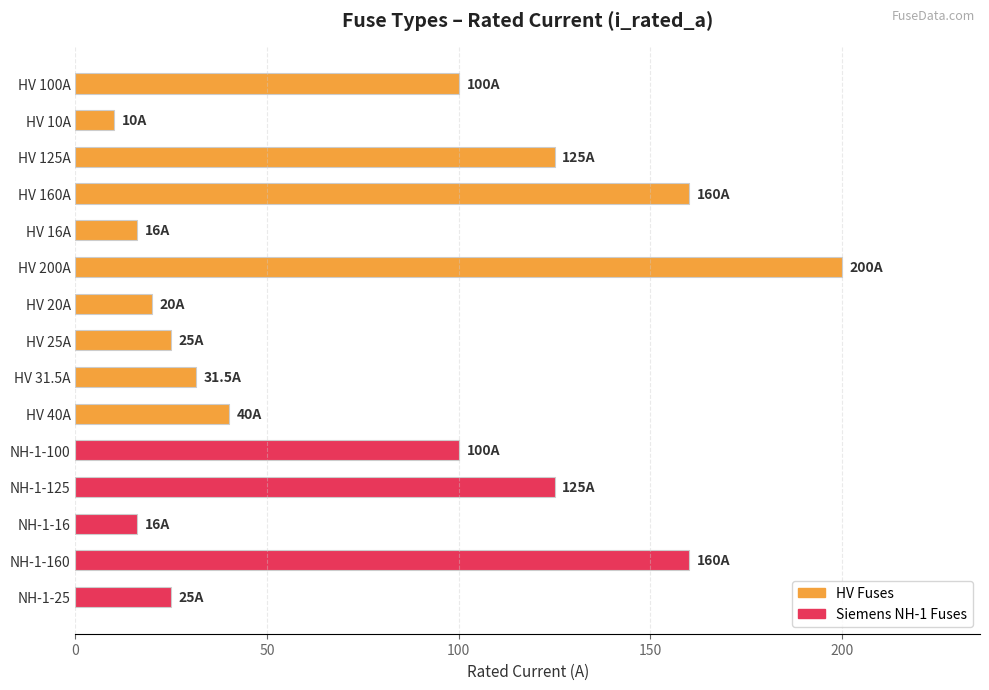

What position from the top is NH-1-160?

14